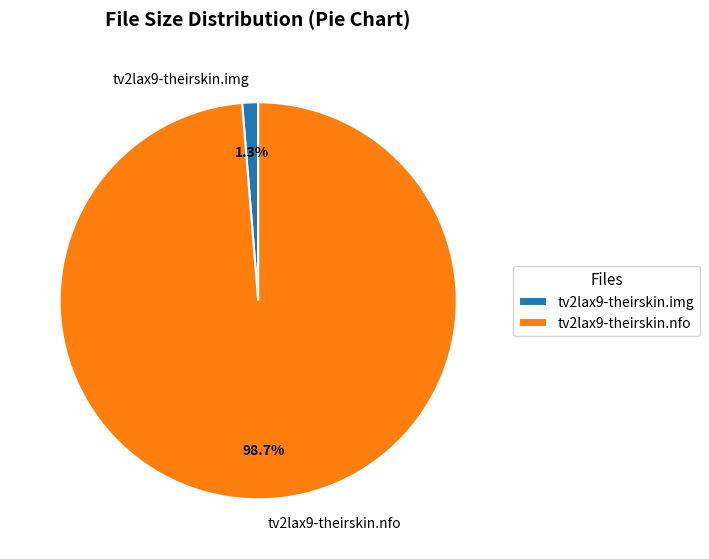

Does any single category account for the majority?

Yes